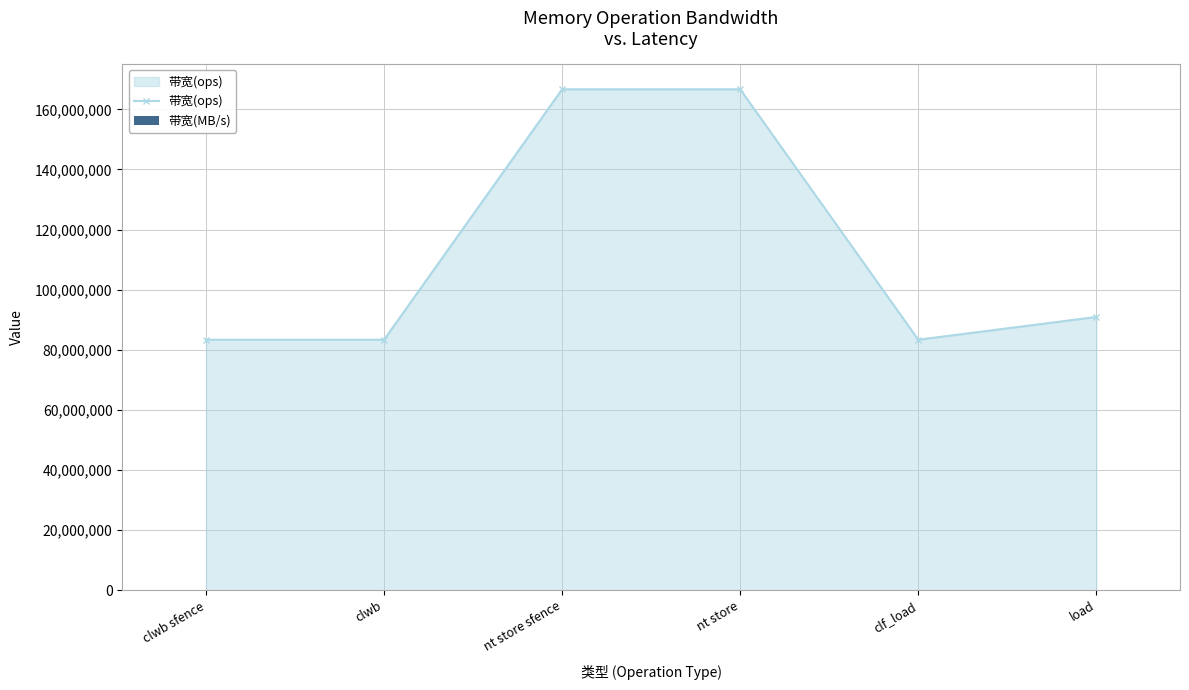

Is it true that 带宽(MB/s) equals 7759 at load?

False